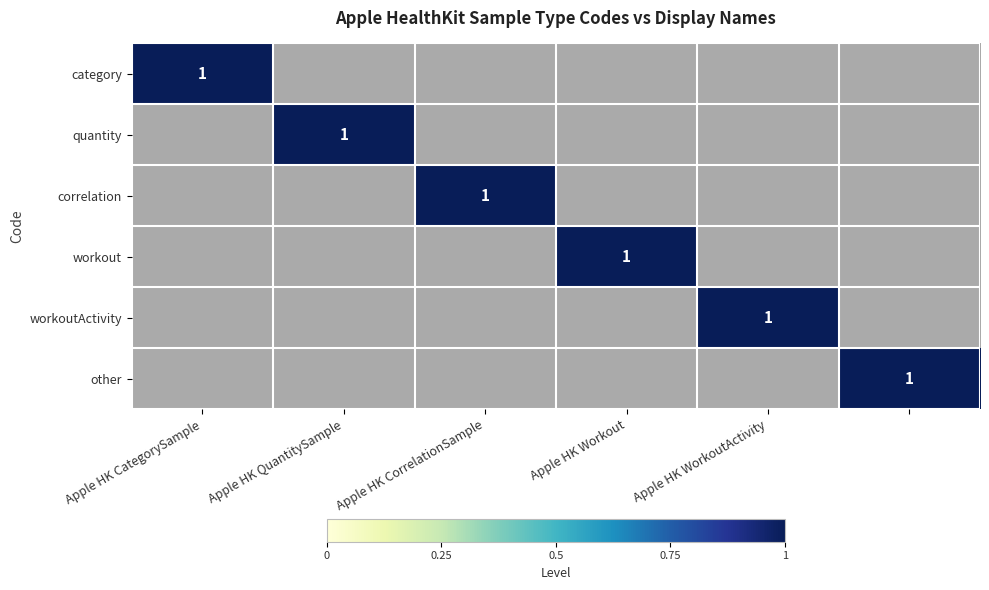

List the series in order of their peak value, lowest first.

category, quantity, correlation, workout, workoutActivity, other